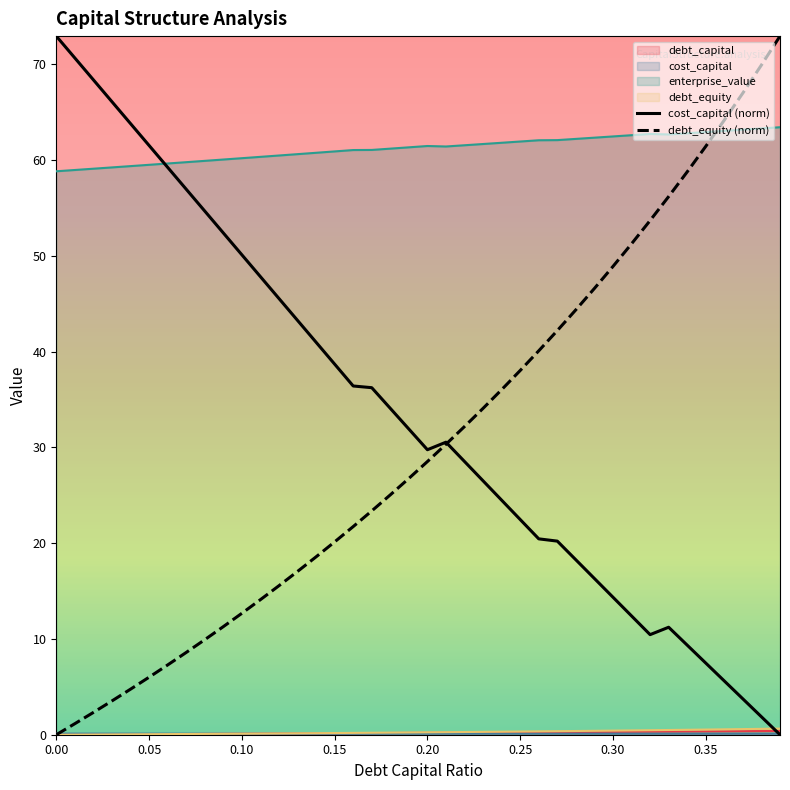

After their last crossing, which series has the higher values: cost_capital or debt_capital?

debt_capital